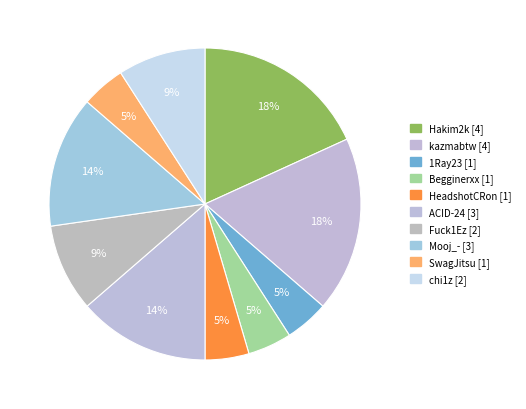

What is the smallest slice in the pie chart?

1Ray23